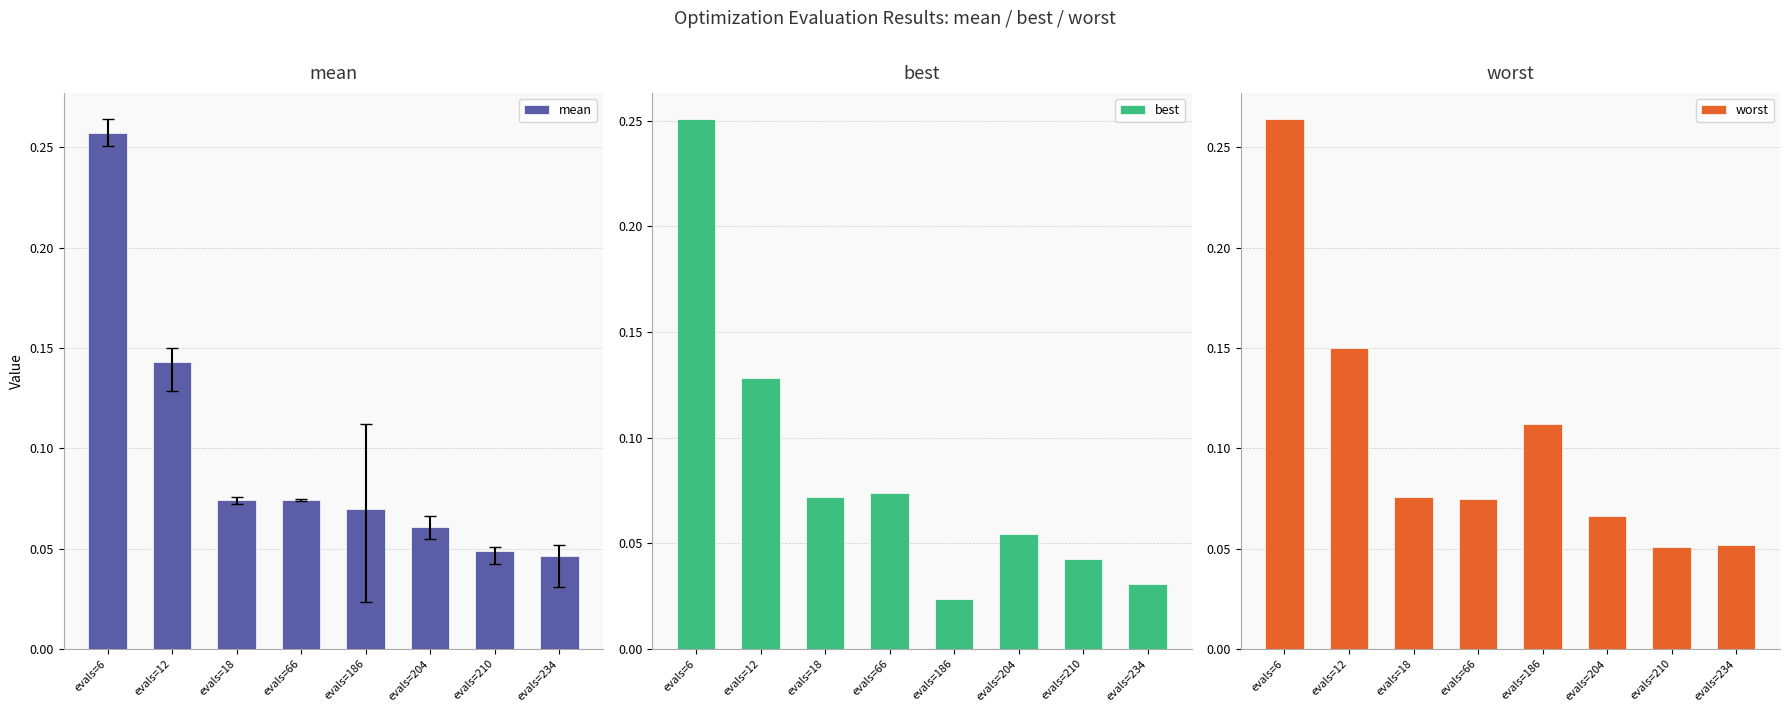

Count the number of categories in the chart.

8